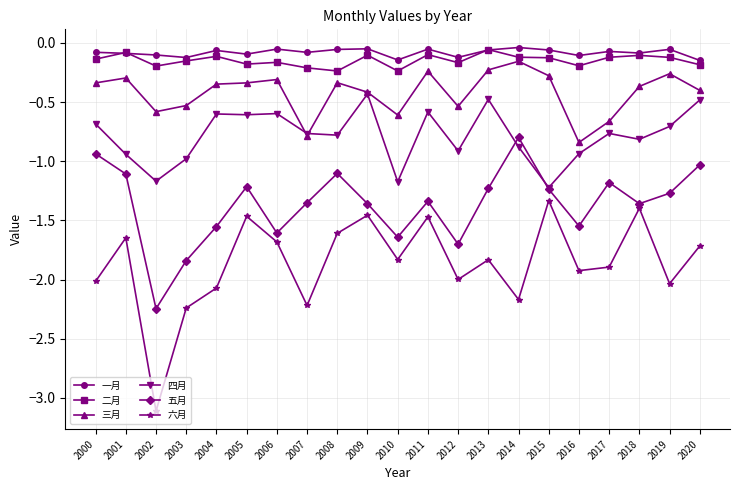

Which label corresponds to the smallest value in the chart?

2002